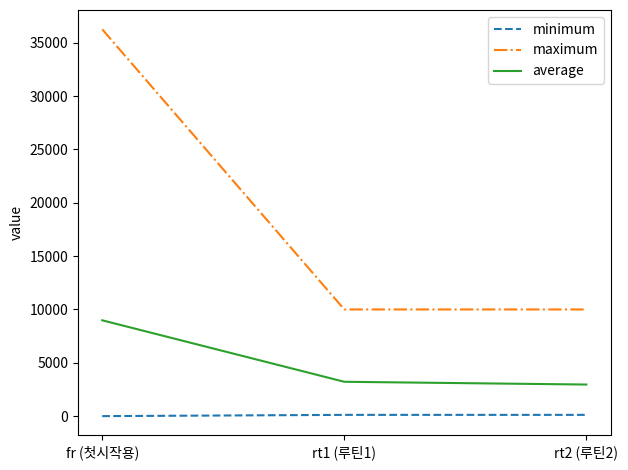

Which series has the widest spread of values?

maximum